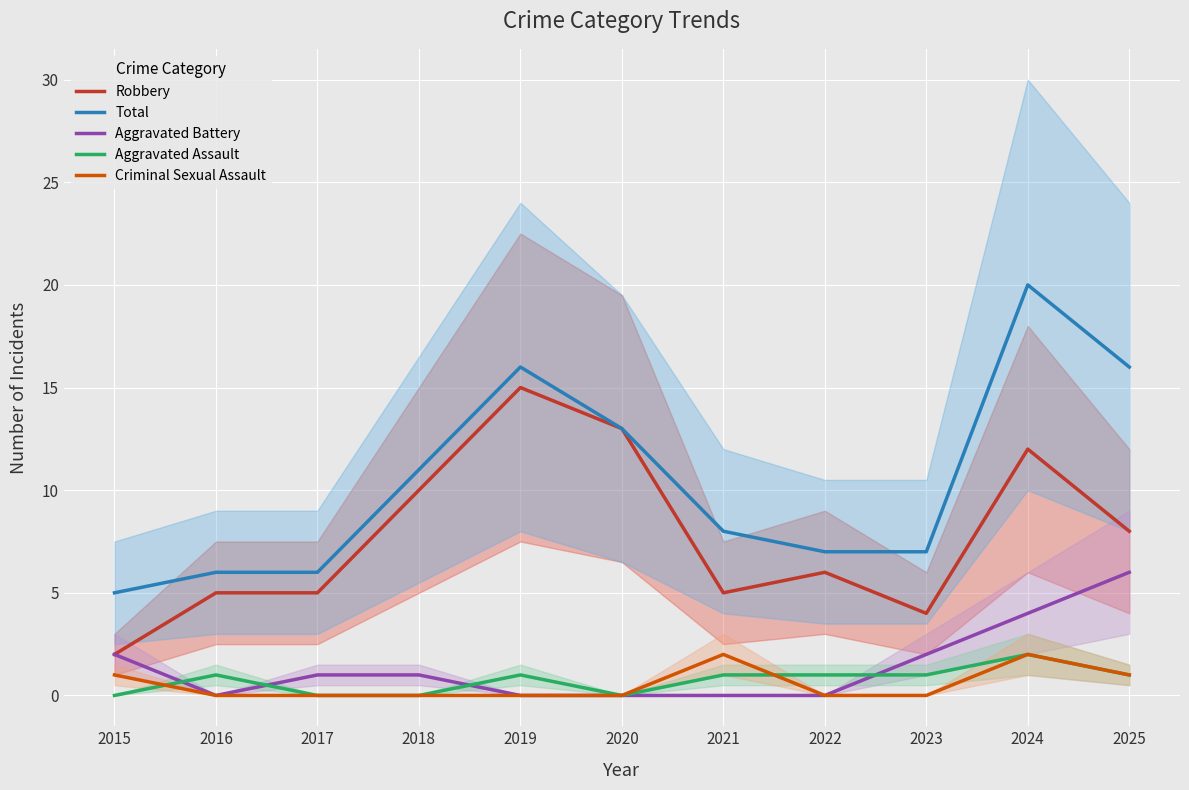

How many data points in Total are above 8?

5